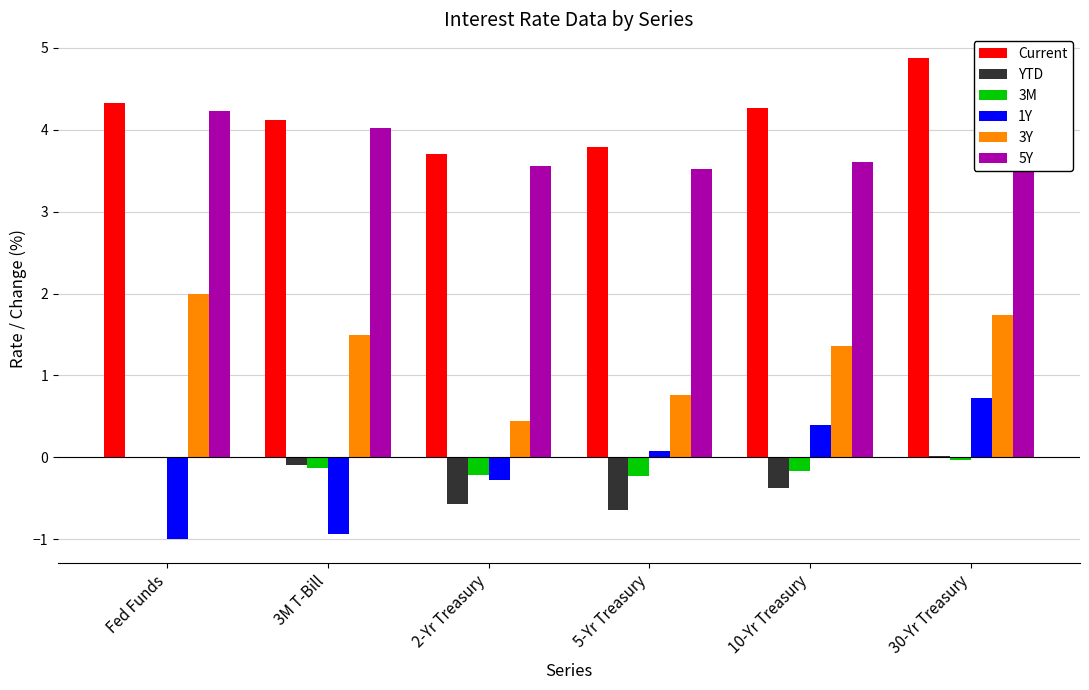

At how many categories does at least one series exceed 1?

6